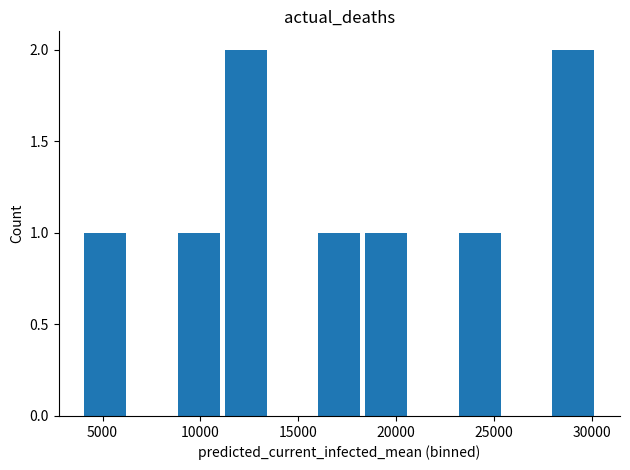

What is the sum of all values?

9